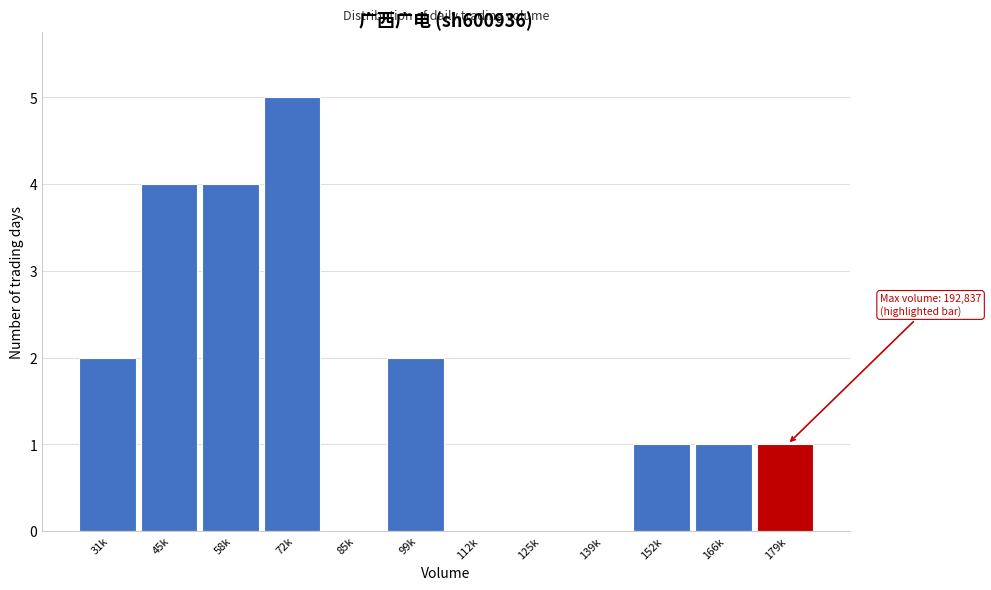

Reading left to right, list all the values displayed in this chart.

31k=2	45k=4	58k=4	72k=5	85k=0	99k=2	112k=0	125k=0	139k=0	152k=1	166k=1	179k=1